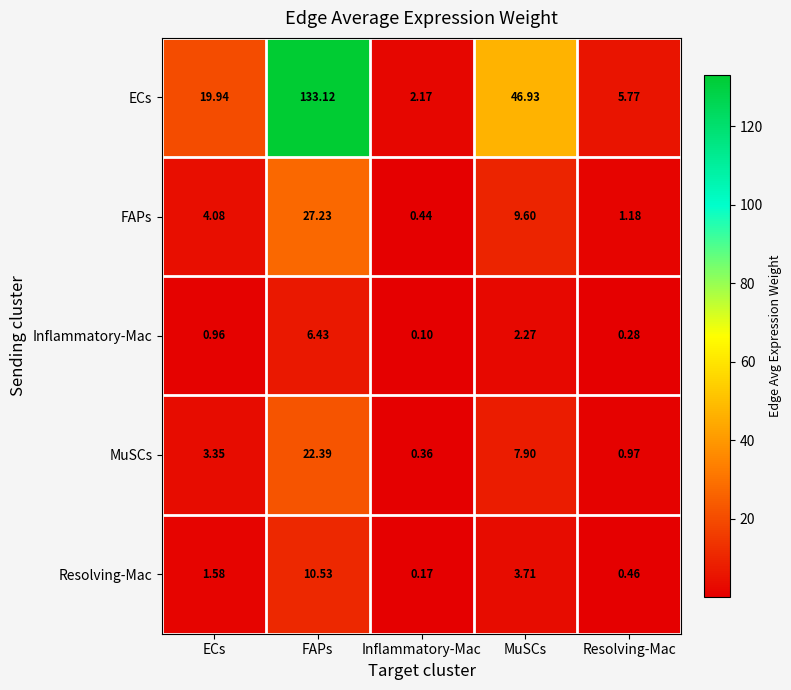

At which category is the sum across all series the highest?

FAPs